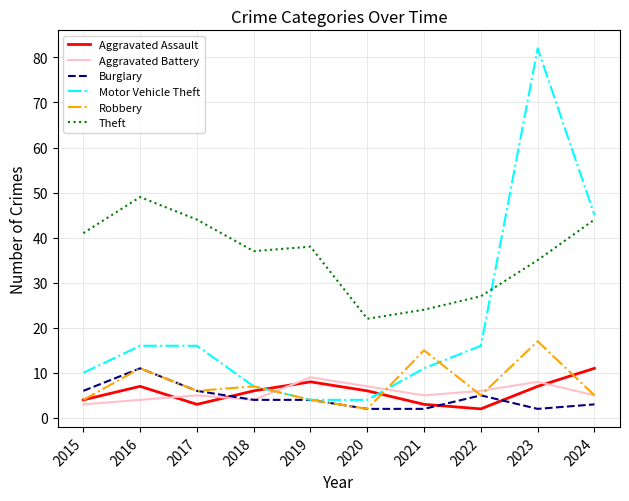

True or false: Aggravated Battery and Theft cross at least once.

False